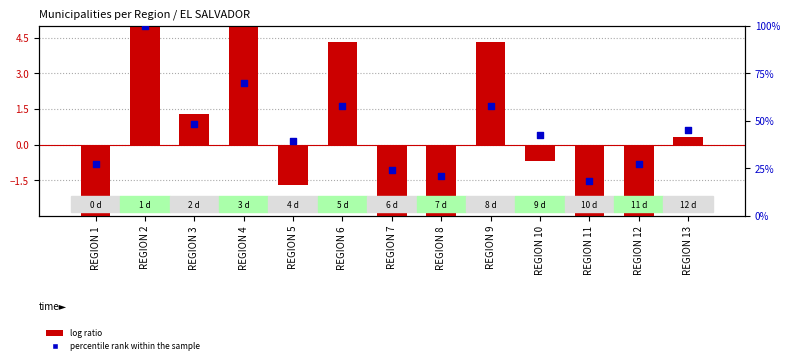

Which series contains the lowest Y value?

log ratio